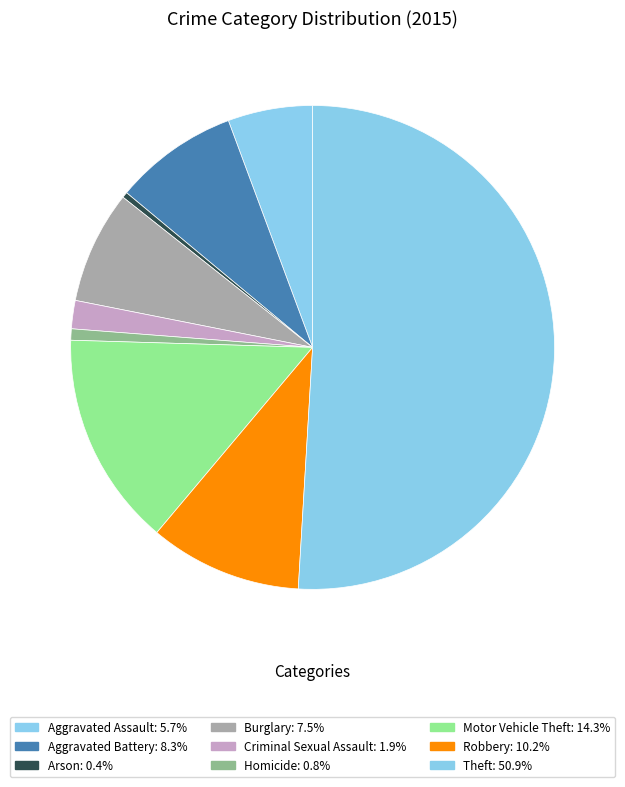

How many slices are in this pie chart?

9